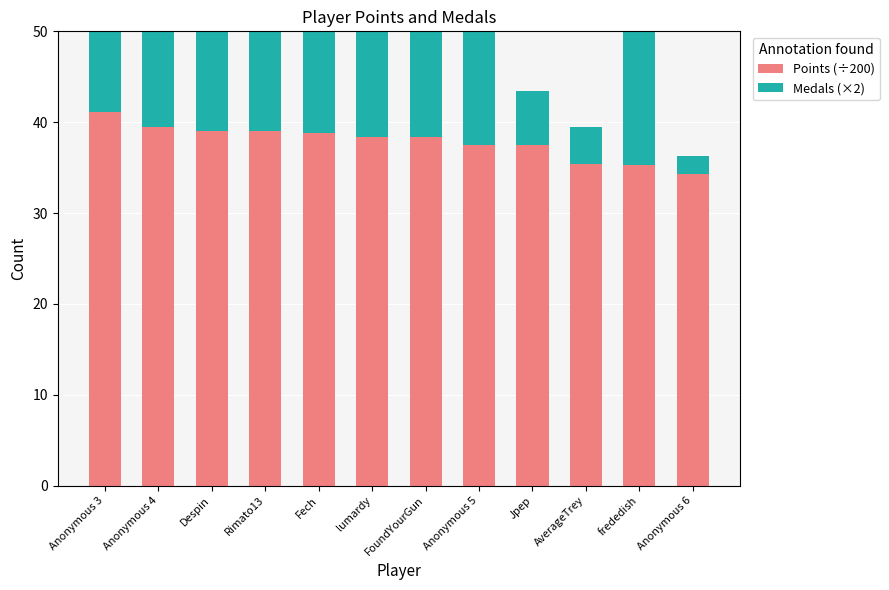

What is the total value across all series at AverageTrey?

39.4